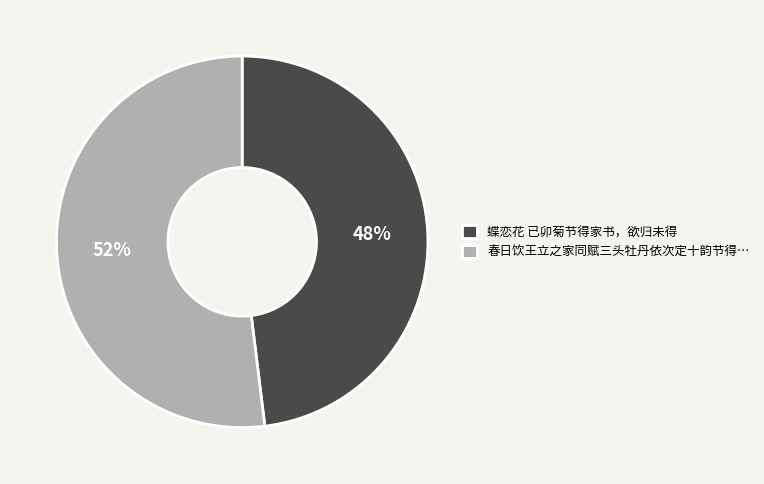

Is there any slice that represents more than half of the pie?

Yes